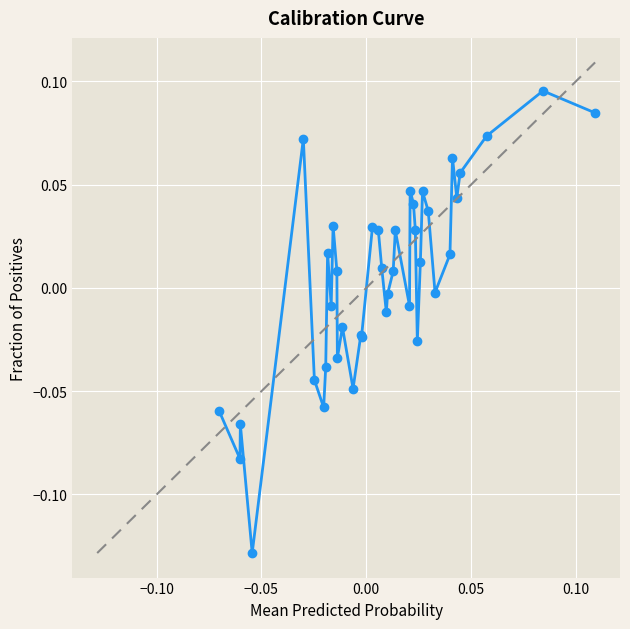

True or false: the data has more than 1 interior local peaks.

True